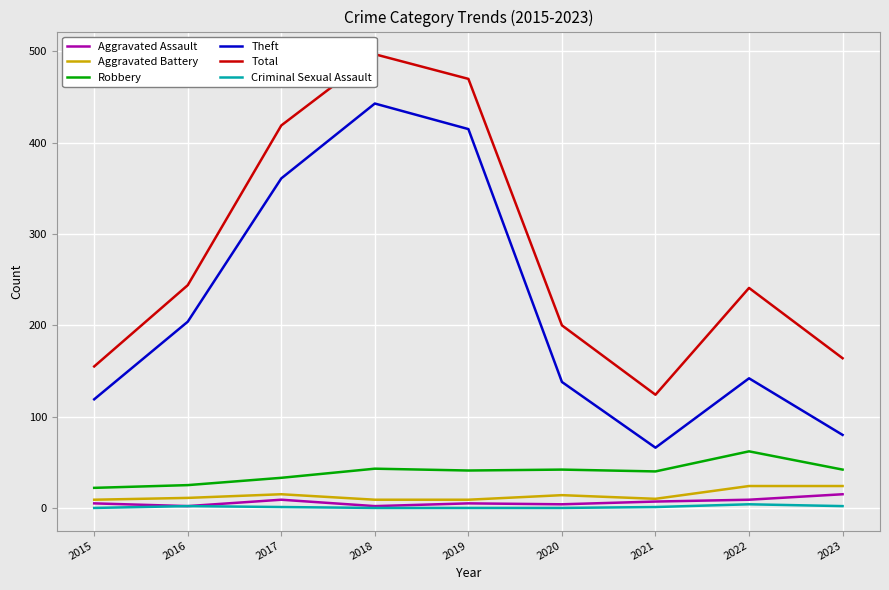

At how many categories does at least one series exceed 339?

3